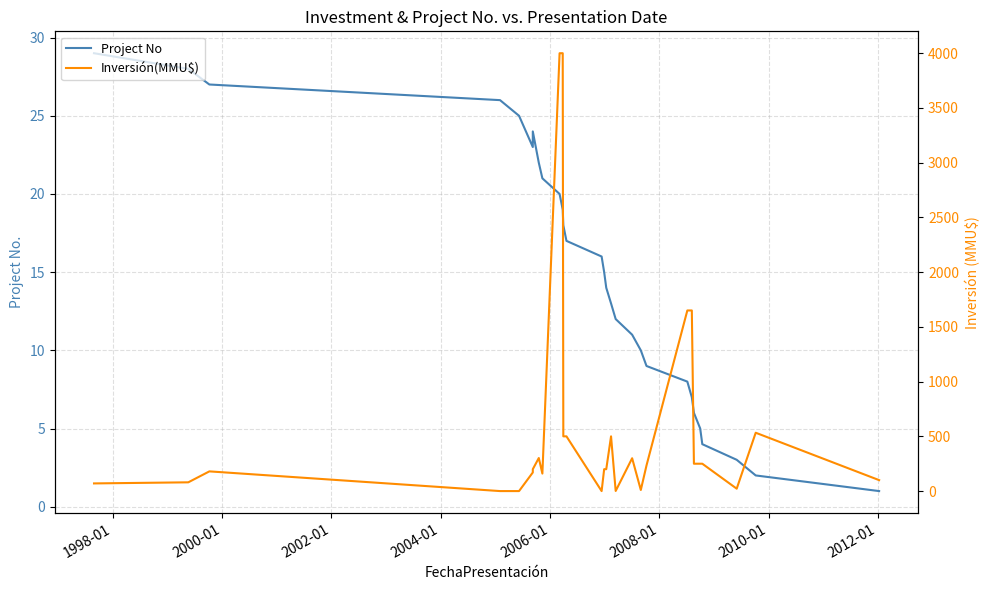

Which series has the largest total across all categories?

Inversión(MMU$)